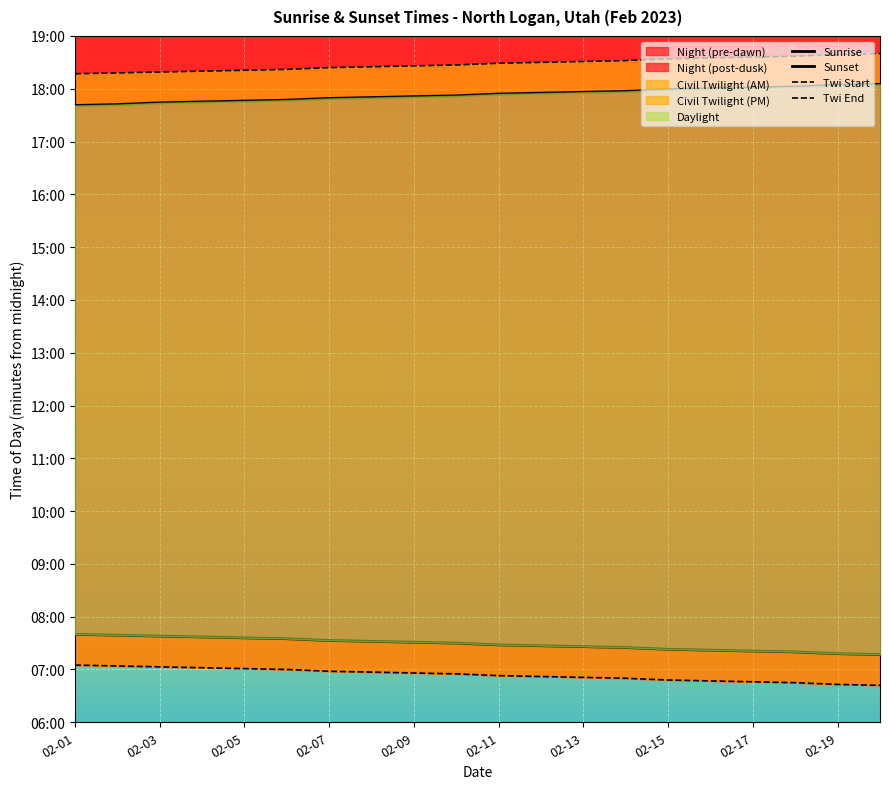

Reading left to right, transcribe all the data shown in this chart.

Sunrise: 460	459	458	457	456	455	453	452	451	450	448	447	446	445	443	442	441	440	438	437
Sunset: 1061	1062	1064	1065	1066	1067	1069	1070	1071	1072	1074	1075	1076	1077	1079	1080	1081	1082	1084	1085
Twi Start: 425	424	423	422	421	420	418	417	416	415	413	412	411	410	408	407	406	405	403	402
Twi End: 1097	1098	1099	1100	1101	1102	1104	1105	1106	1107	1109	1110	1111	1112	1114	1115	1116	1117	1119	1120